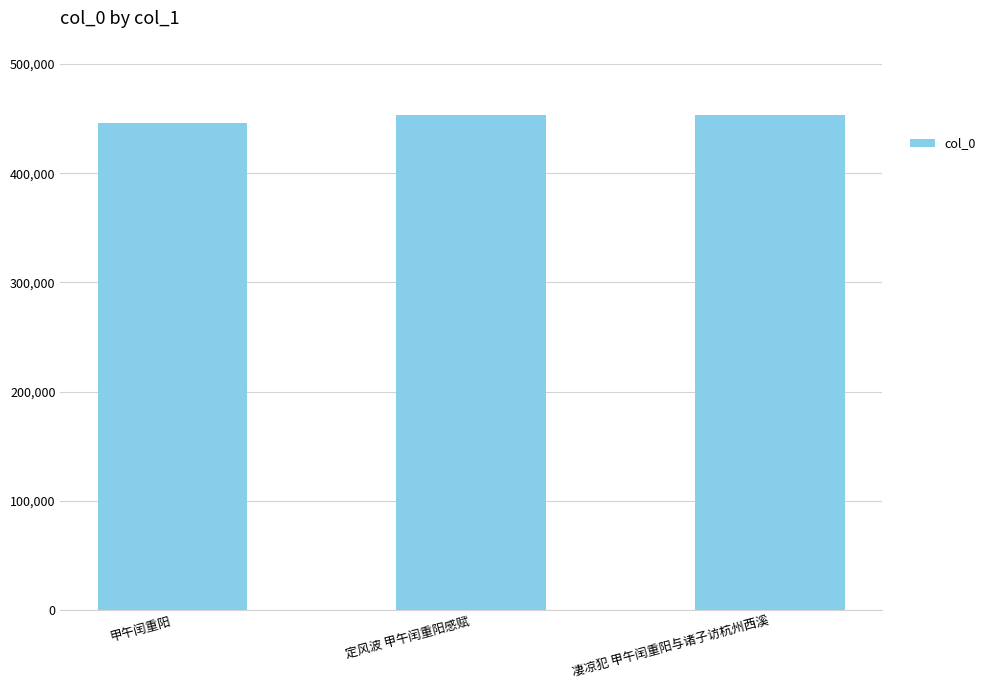

What is the difference between the values at 甲午闰重阳 and 定风波 甲午闰重阳感赋?

7539